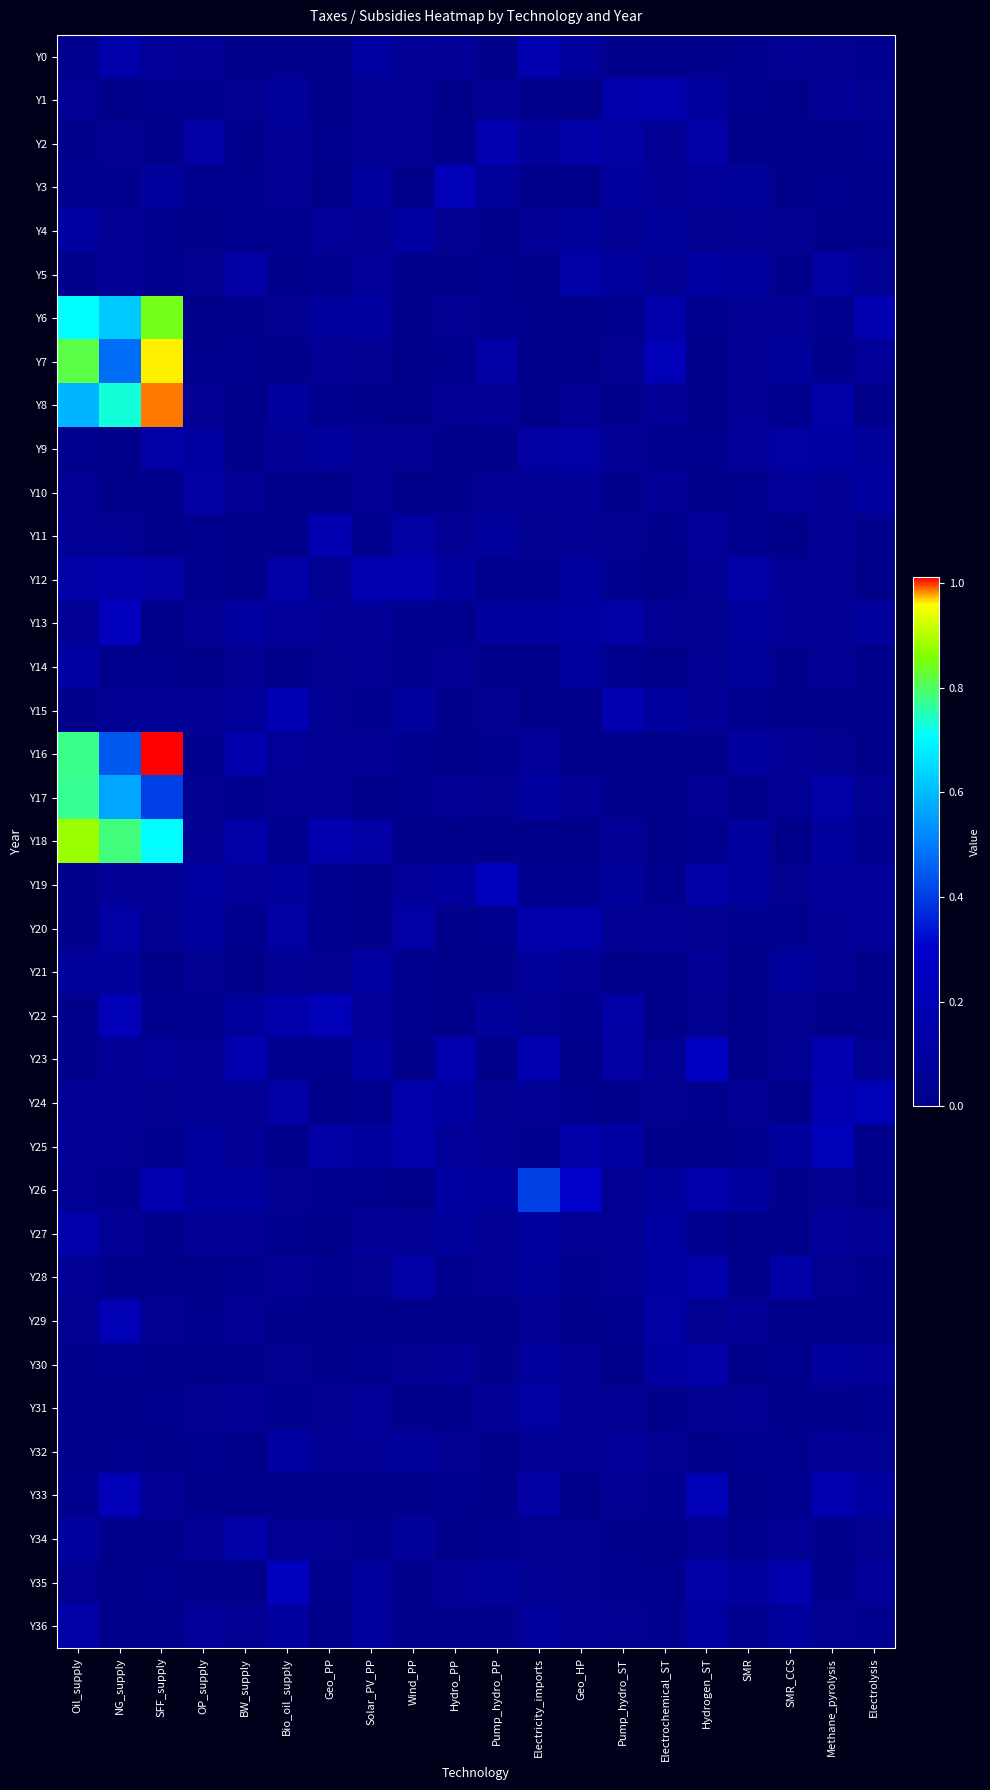

Rank the series at Electricity_imports from highest to lowest value.

Y26, Y0, Y23, Y20, Y9, Y33, Y31, Y17, Y27, Y36, Y13, Y30, Y28, Y2, Y21, Y16, Y4, Y10, Y29, Y24, Y35, Y22, Y32, Y11, Y34, Y25, Y19, Y12, Y7, Y6, Y3, Y1, Y5, Y15, Y14, Y18, Y8